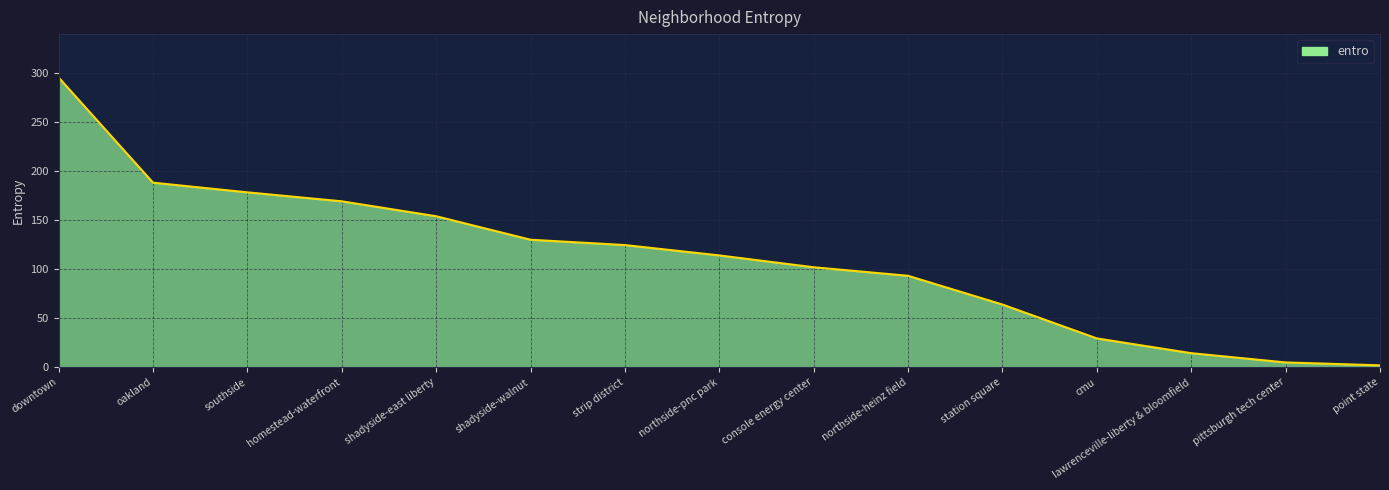

What is the sum of the values at homestead-waterfront and shadyside-walnut?

299.5